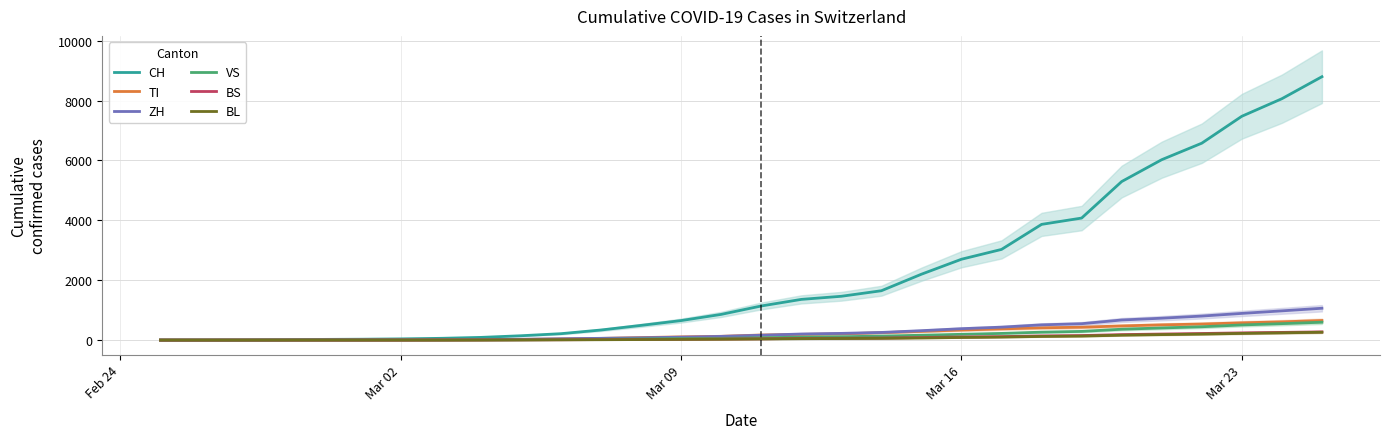

What is the highest value of the TI series?

654